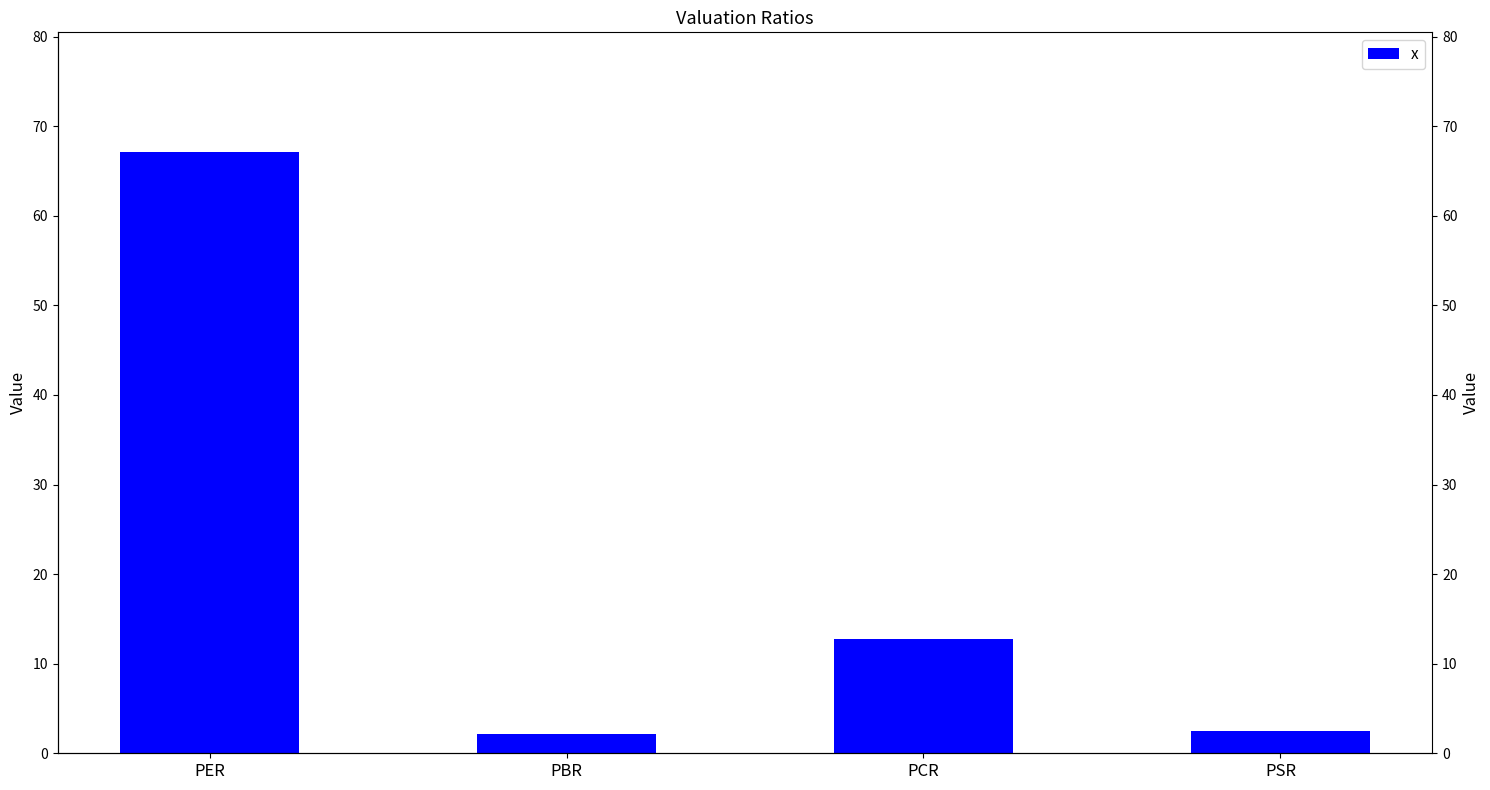

What is the difference between the values at PBR and PSR?

0.4